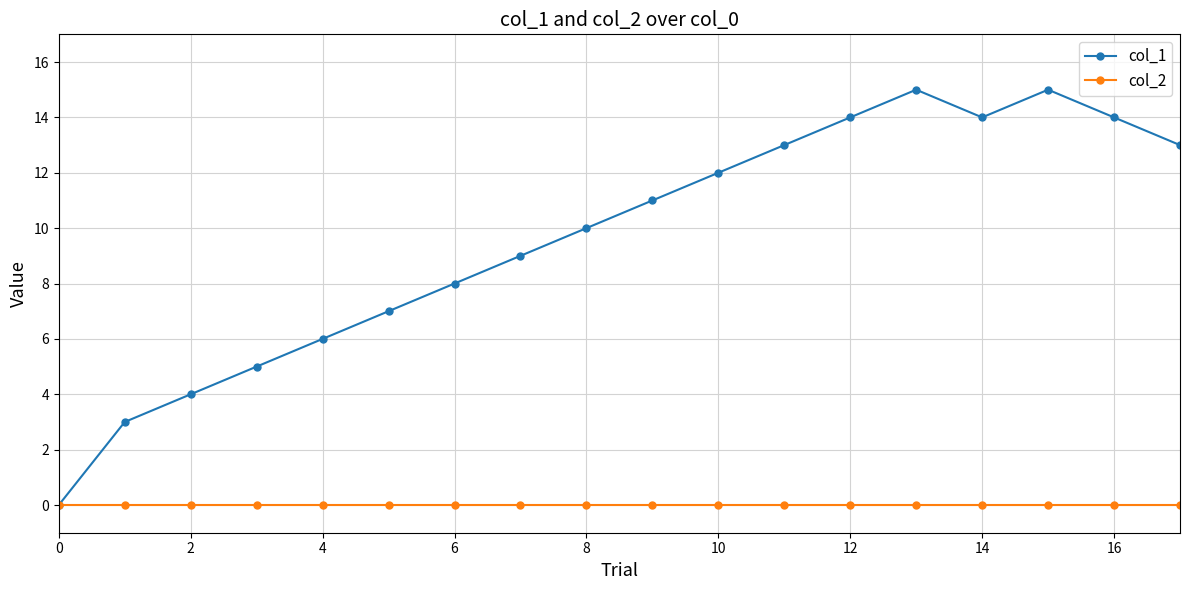

How many lines are shown in the chart?

2